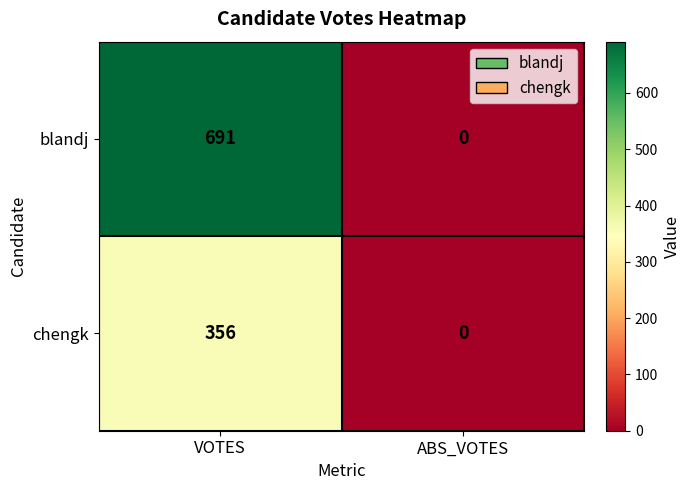

Reading right to left, what are all the values shown in this chart?

blandj: 0	691
chengk: 0	356